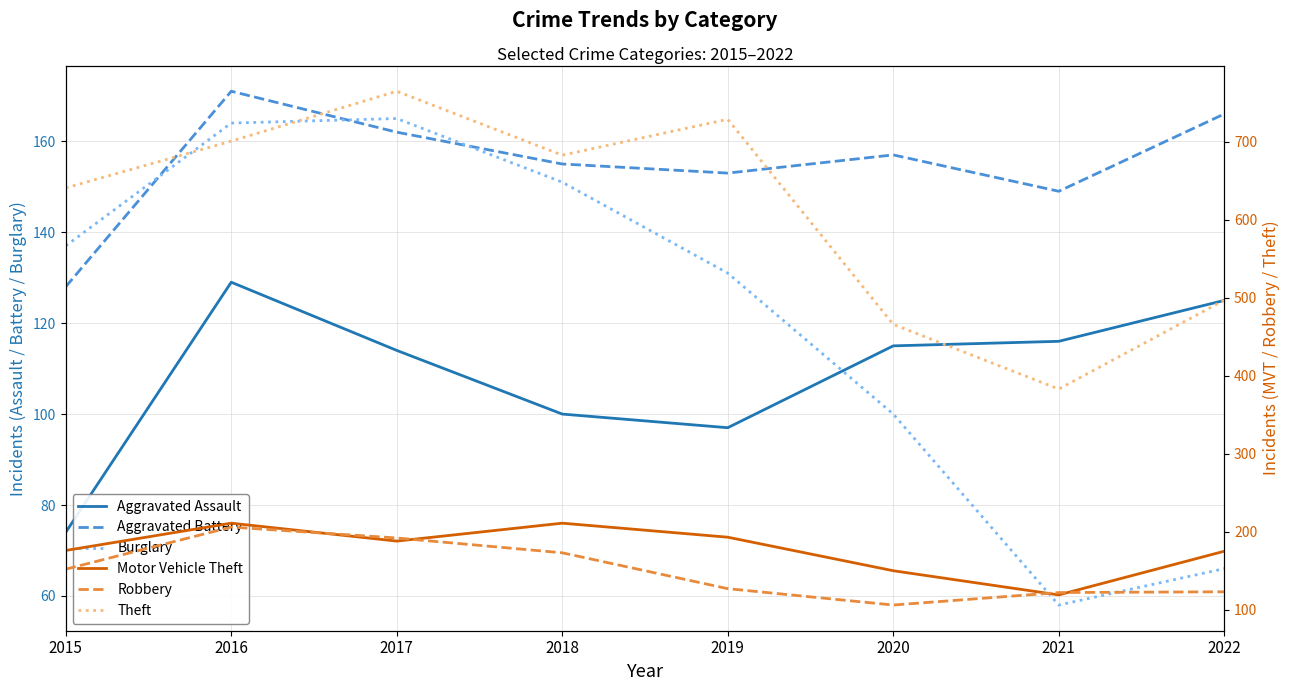

Is the value of Robbery at 2019 greater than the value of Burglary at 2022?

Yes